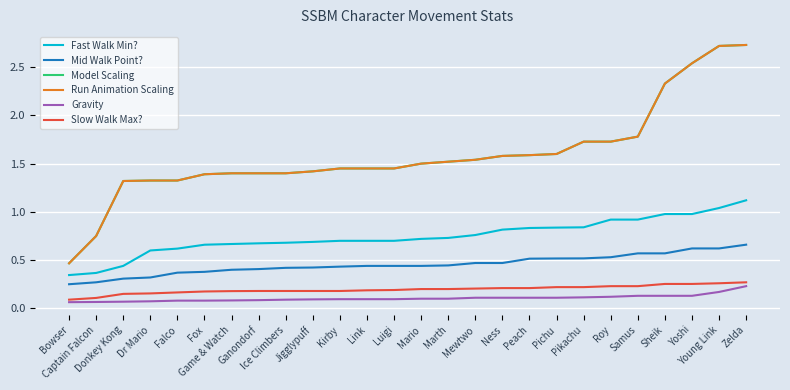

Between Link and Marth, which is larger?

Marth